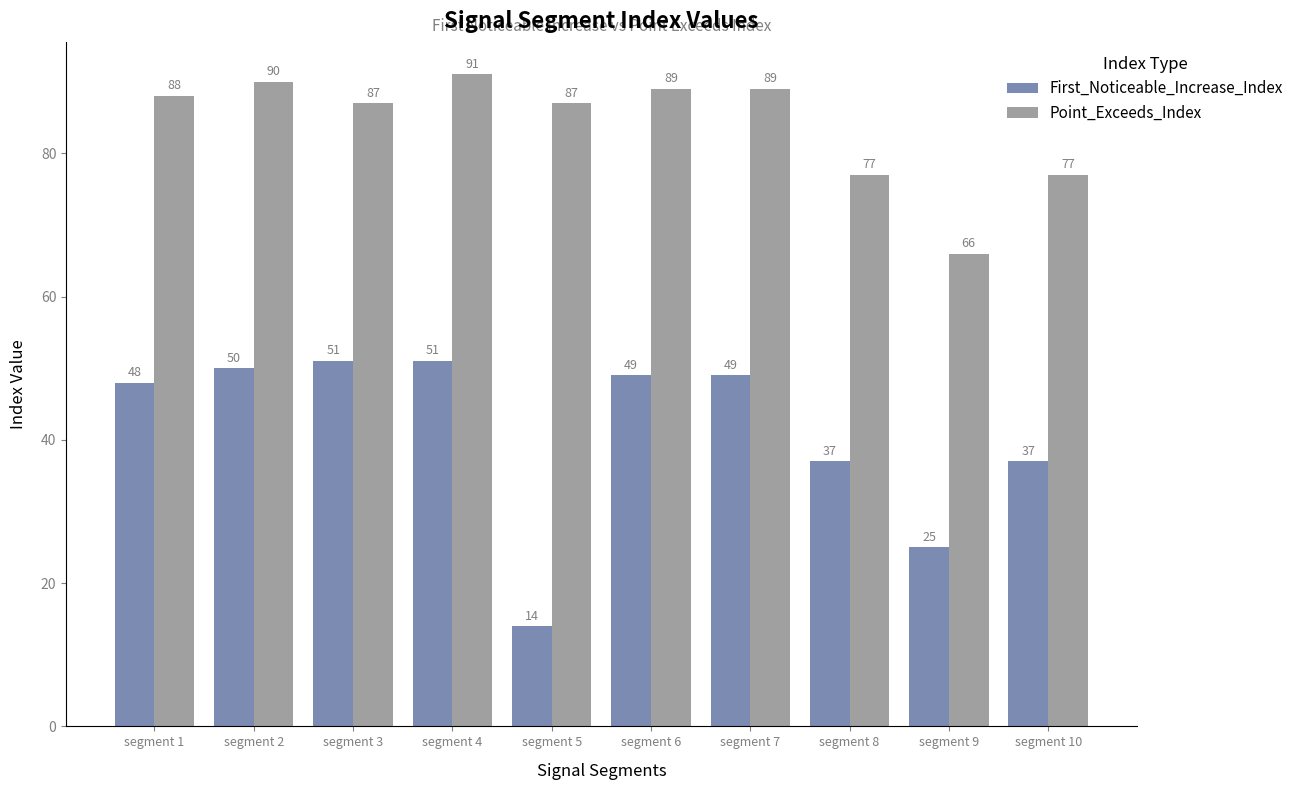

What is the greatest value displayed?

91